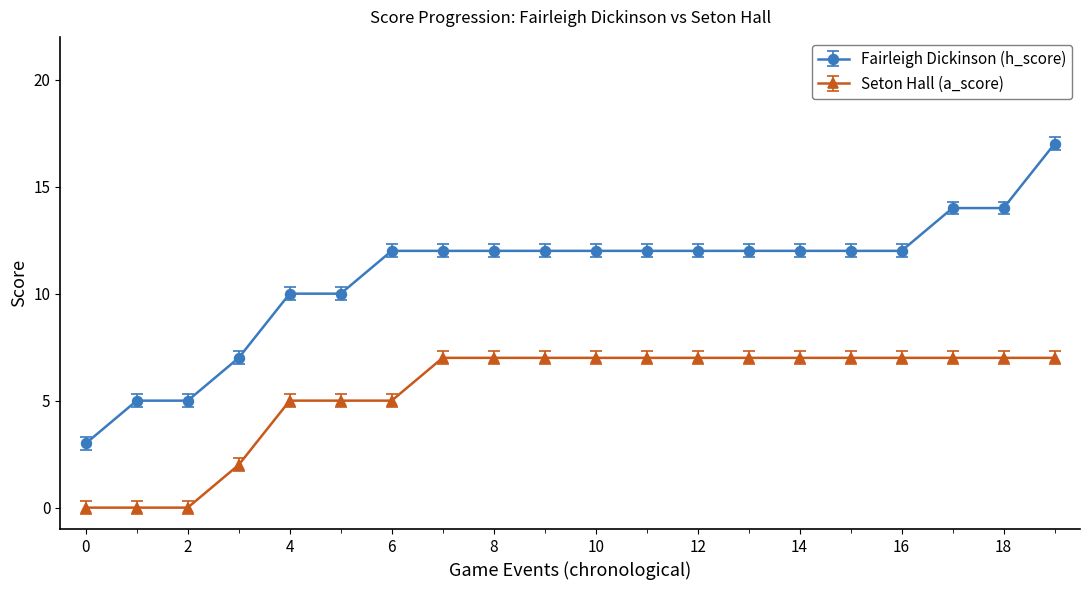

Which series has the largest range (max minus min)?

Fairleigh Dickinson (h_score)